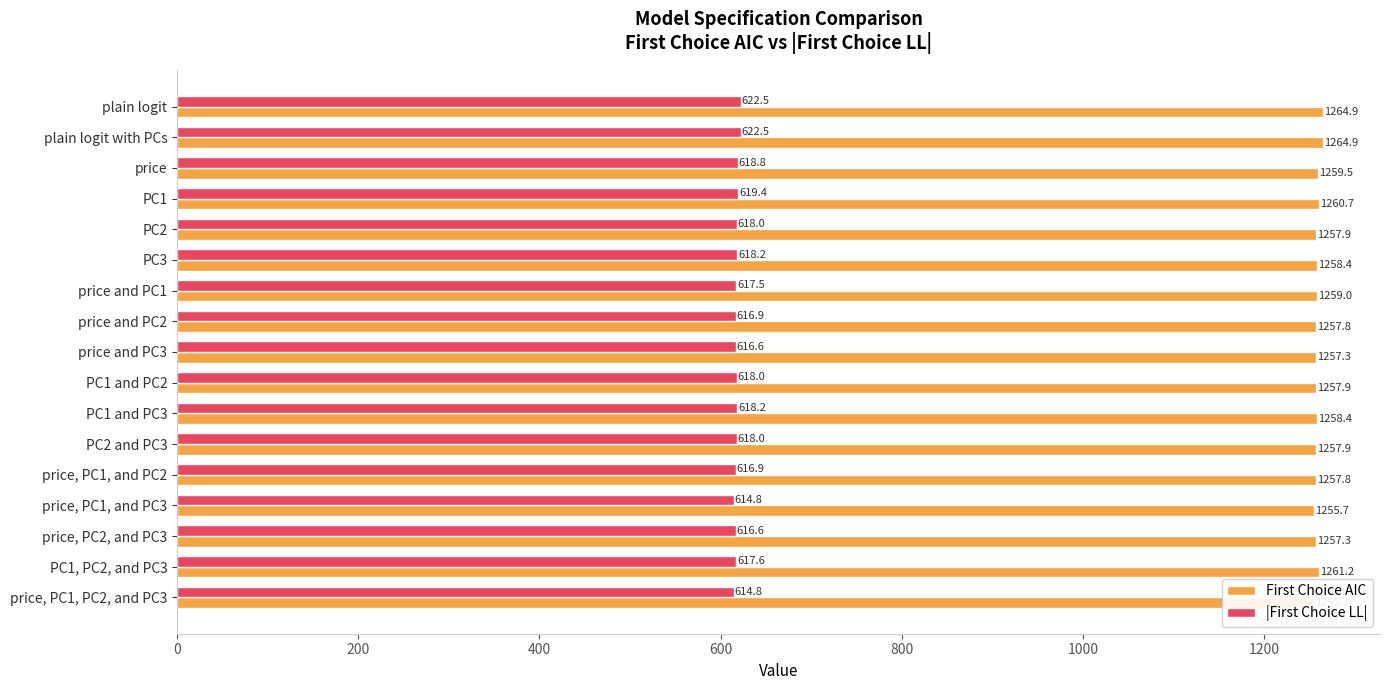

What is the minimum value for First Choice AIC?

1255.7